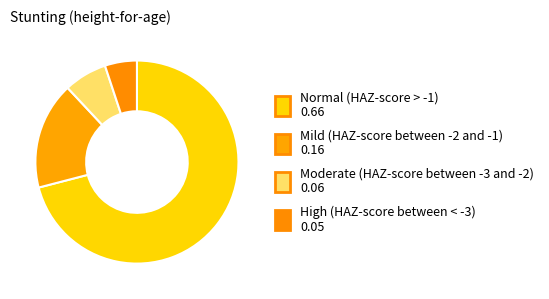

To the nearest percent, what is the difference between the Mild (HAZ-score between -2 and -1) and Moderate (HAZ-score between -3 and -2) slice percentages?

10%